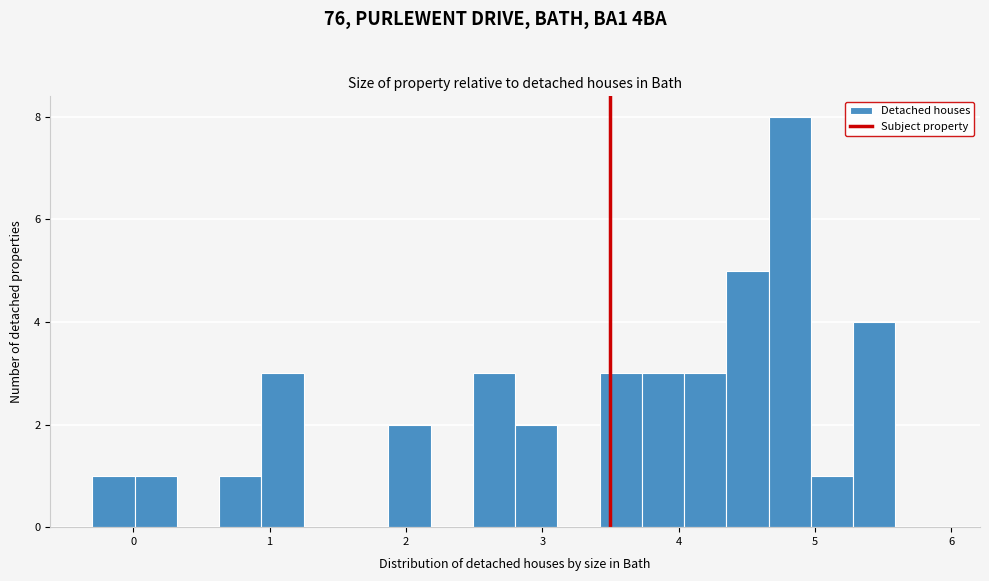

Read against the x-axis, roughly where is the centre of the tallest bar?

4.8